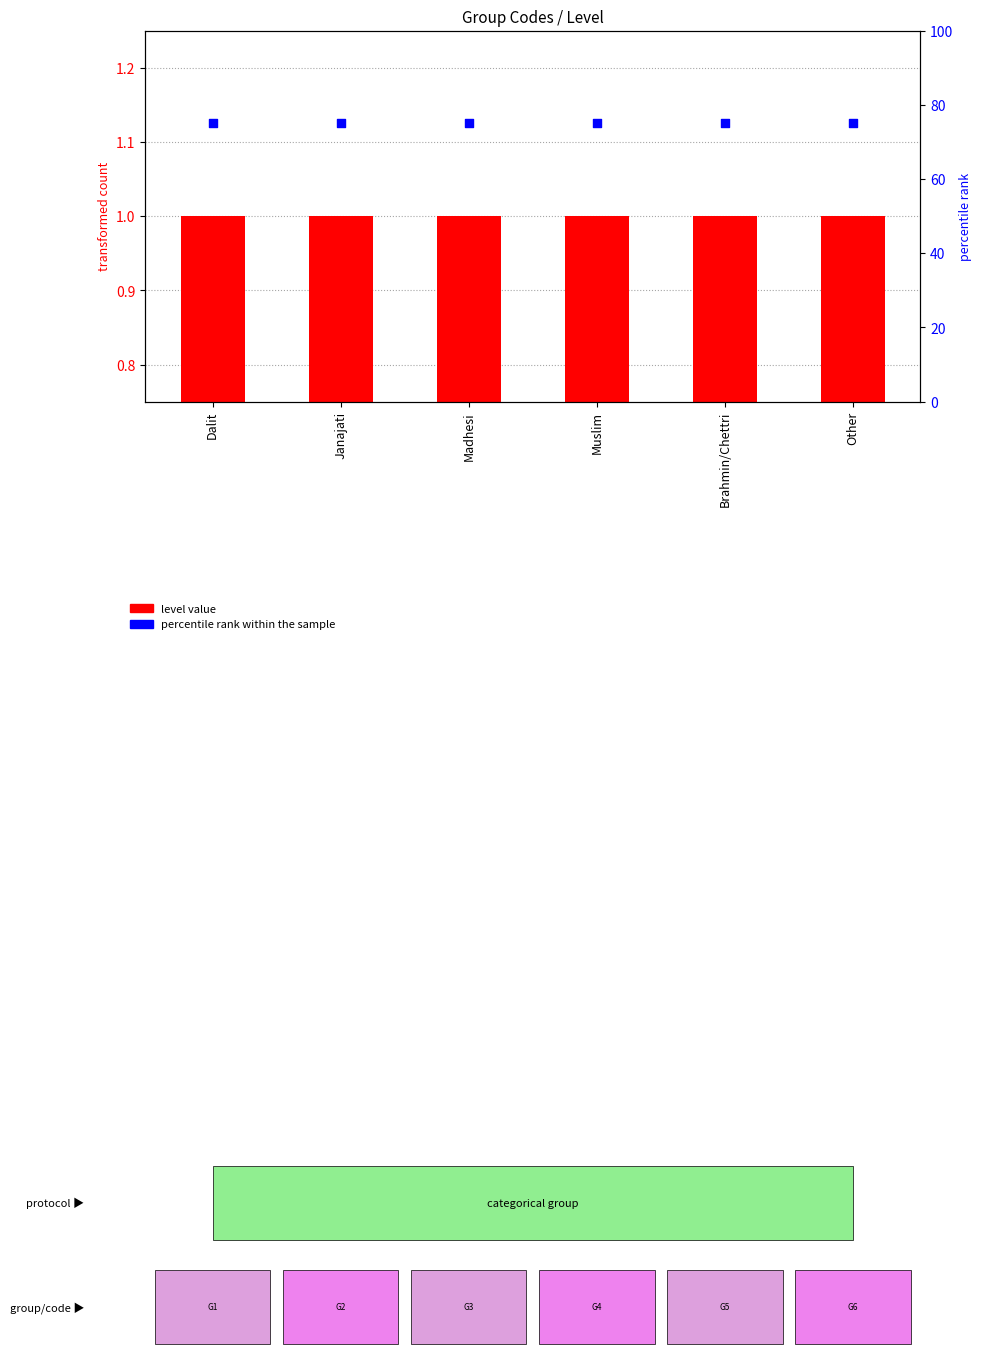

What are all the series names shown in the legend?

level value, percentile rank within the sample